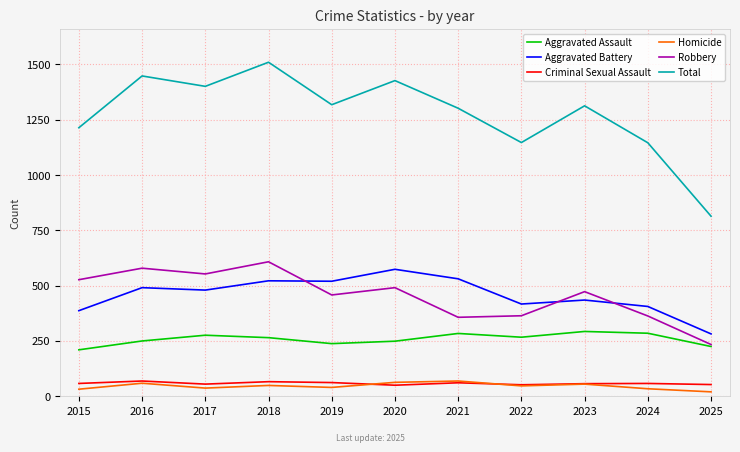

True or false: Homicide has a value of 63 at 2020.

True